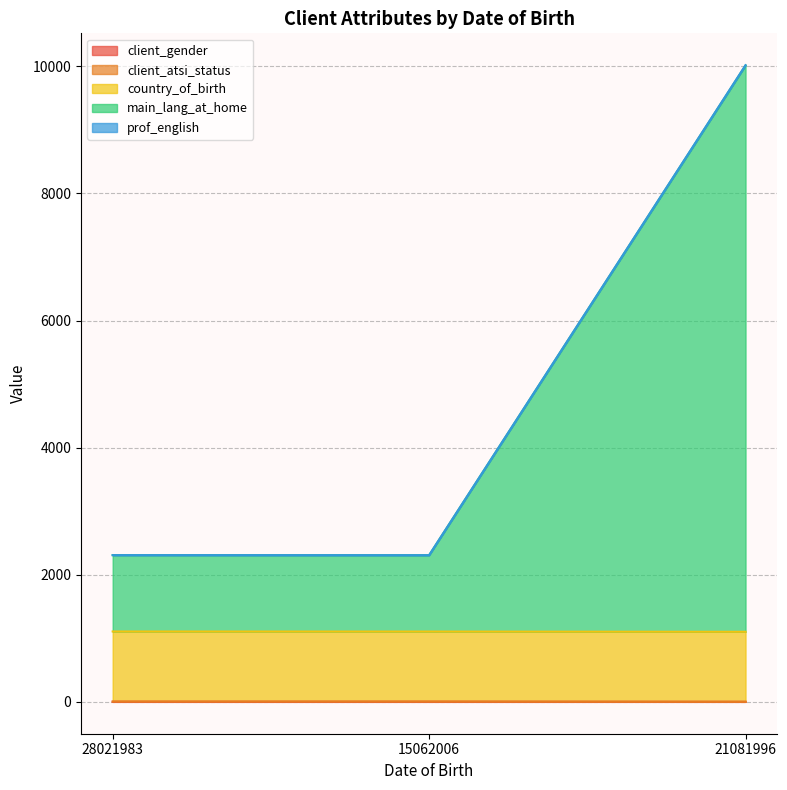

Between 28021983 and 15062006, which series saw the biggest shift?

main_lang_at_home